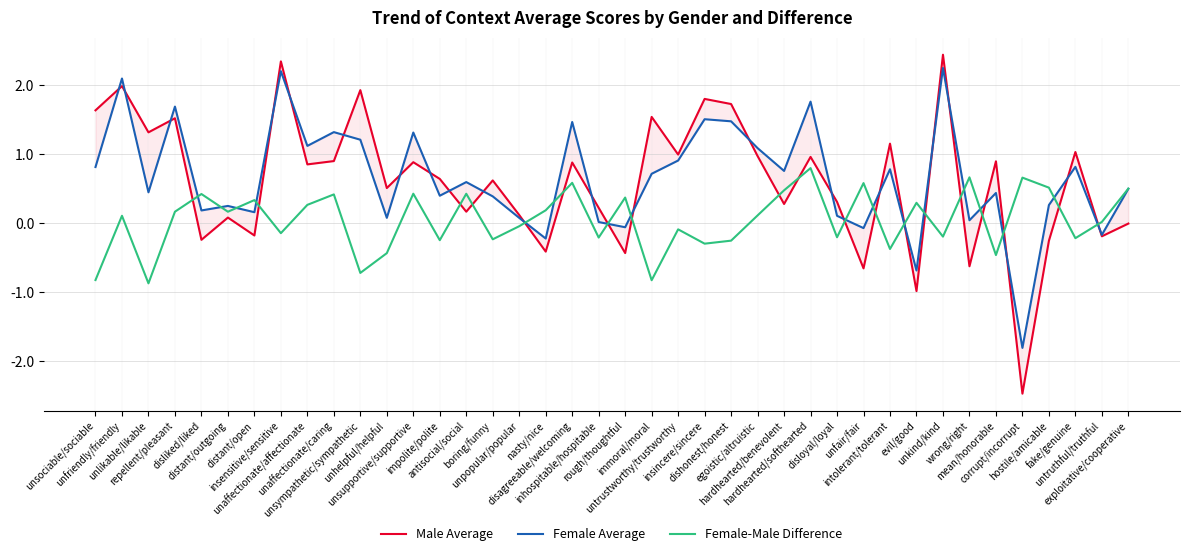

How many lines are shown in the chart?

3